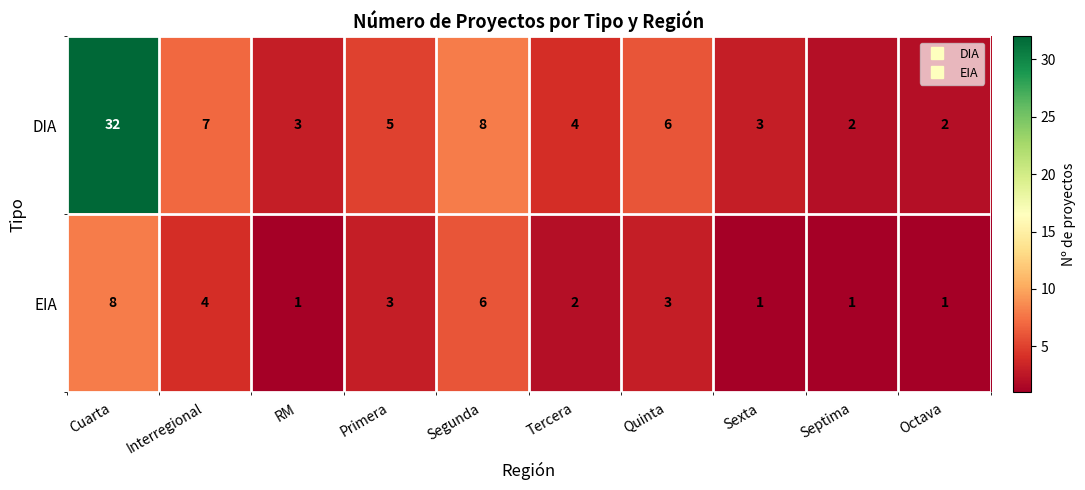

At which label does DIA first exceed 5?

Cuarta